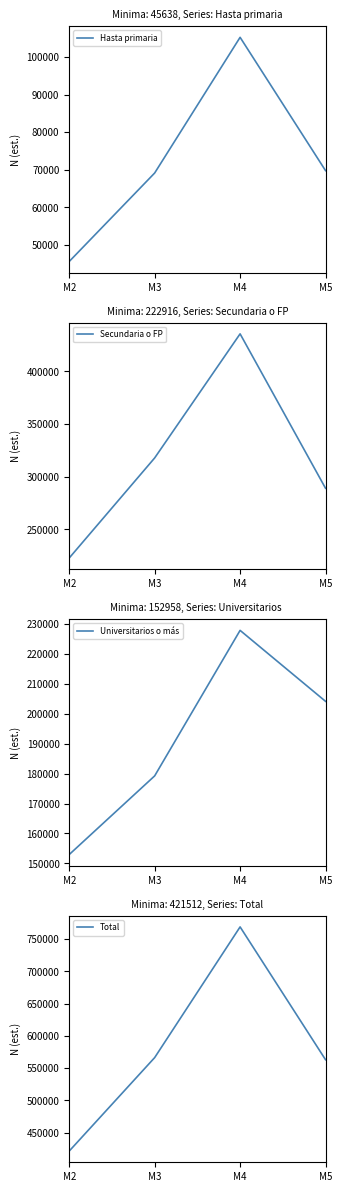

Read the Hasta primaria value at M3.

69161